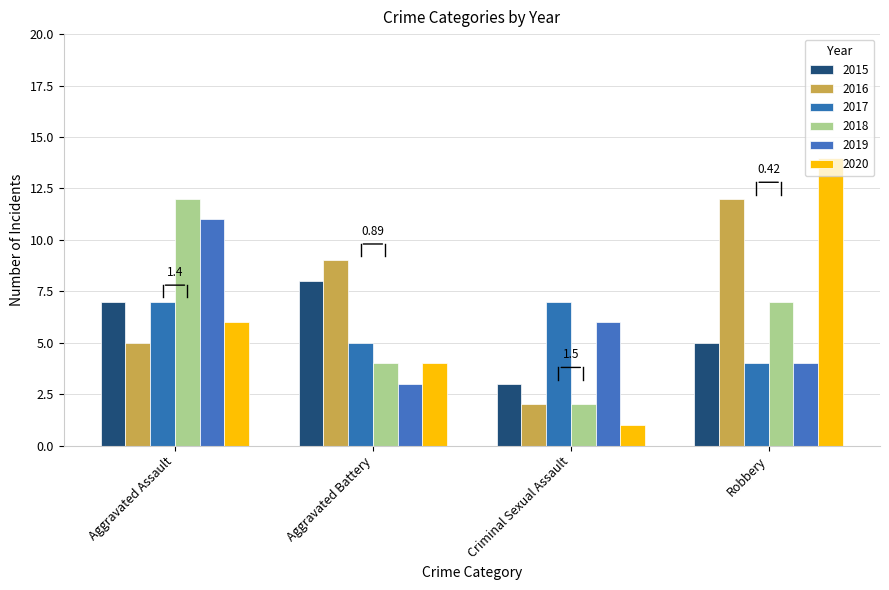

How many 2019 values are between 4 and 11?

3